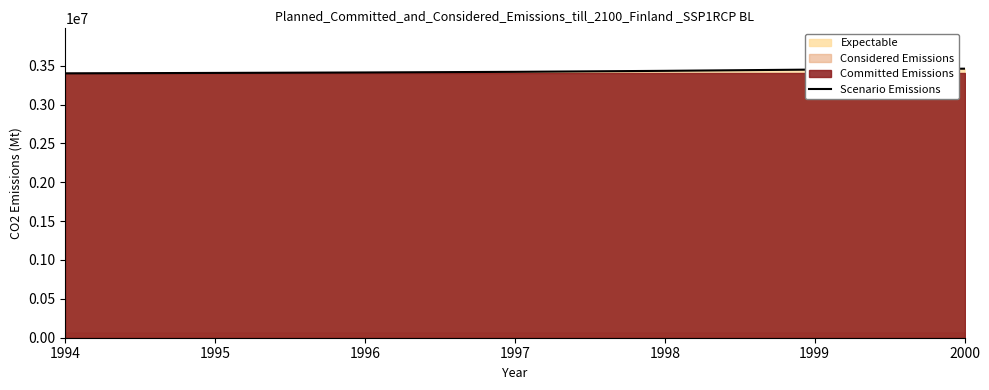

What is the ratio of the value at 1997 to the value at 1998?

1.0